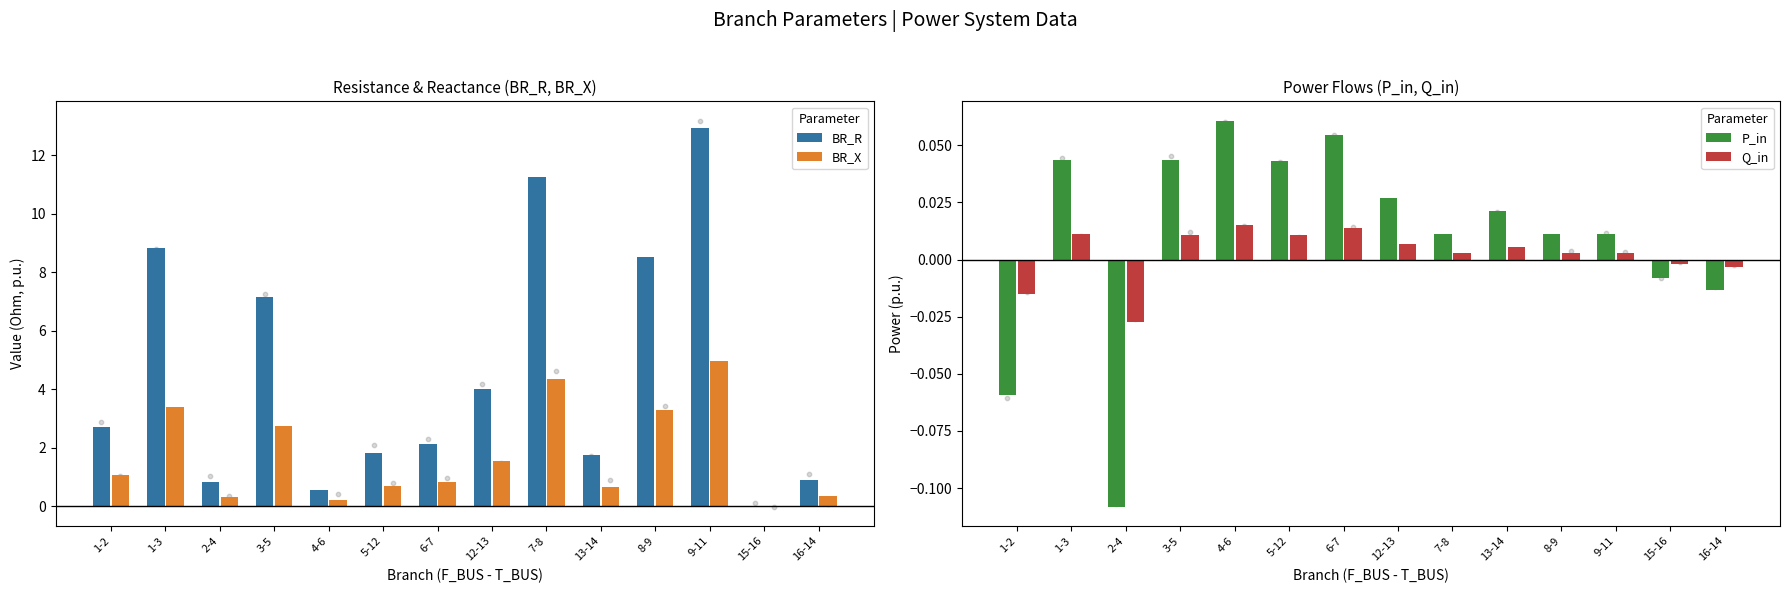

What is the total value across all series at 3-5?

9.9